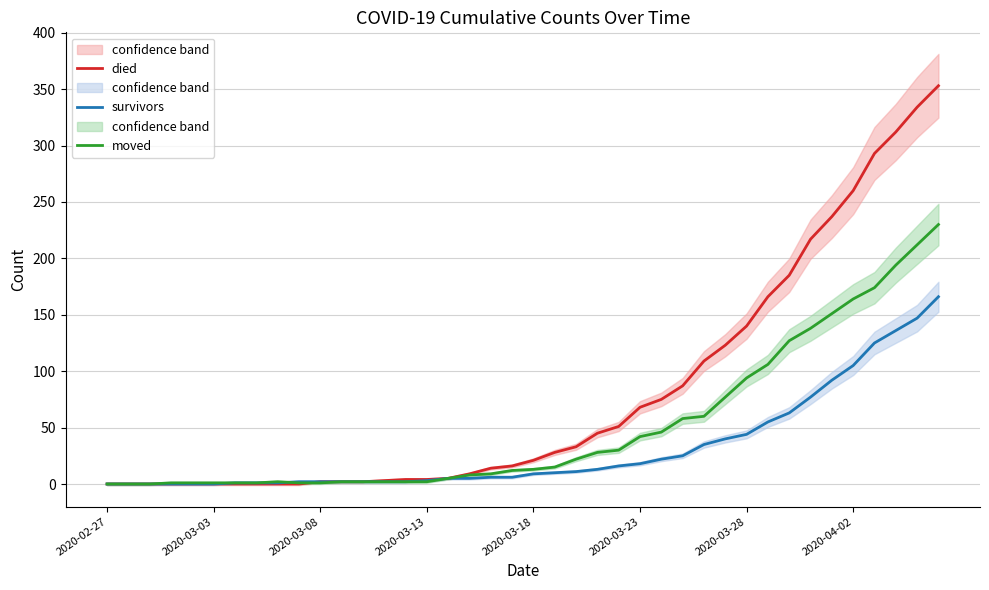

True or false: died and survivors cross at least once.

False